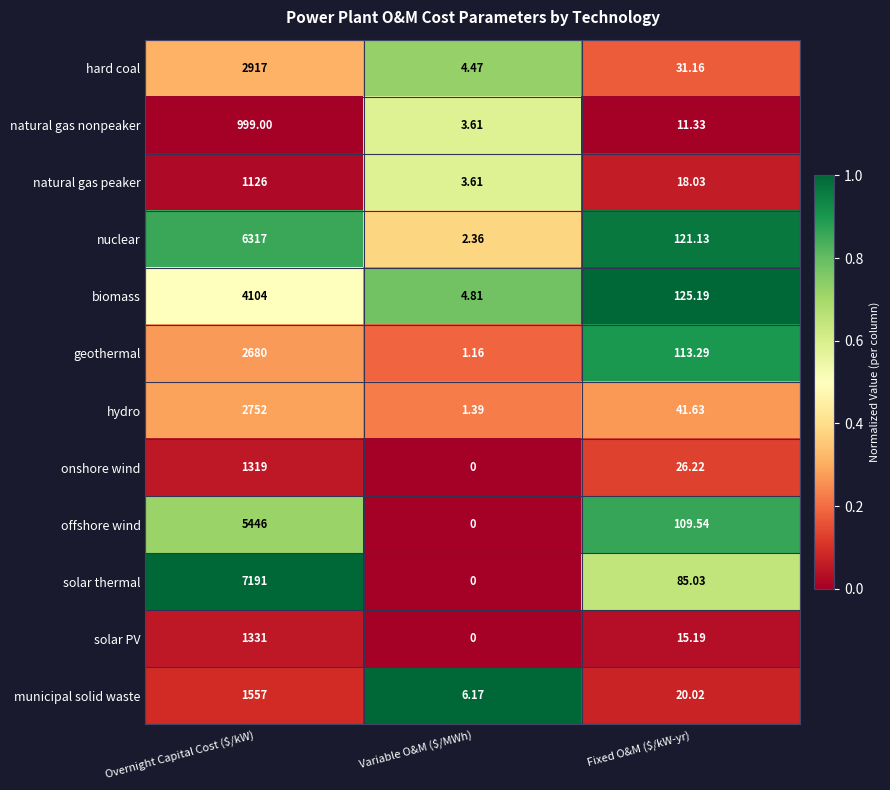

At Fixed O&M ($/kW-yr), list the series in order from largest to smallest.

biomass, nuclear, geothermal, offshore wind, solar thermal, hydro, hard coal, onshore wind, municipal solid waste, natural gas peaker, solar PV, natural gas nonpeaker